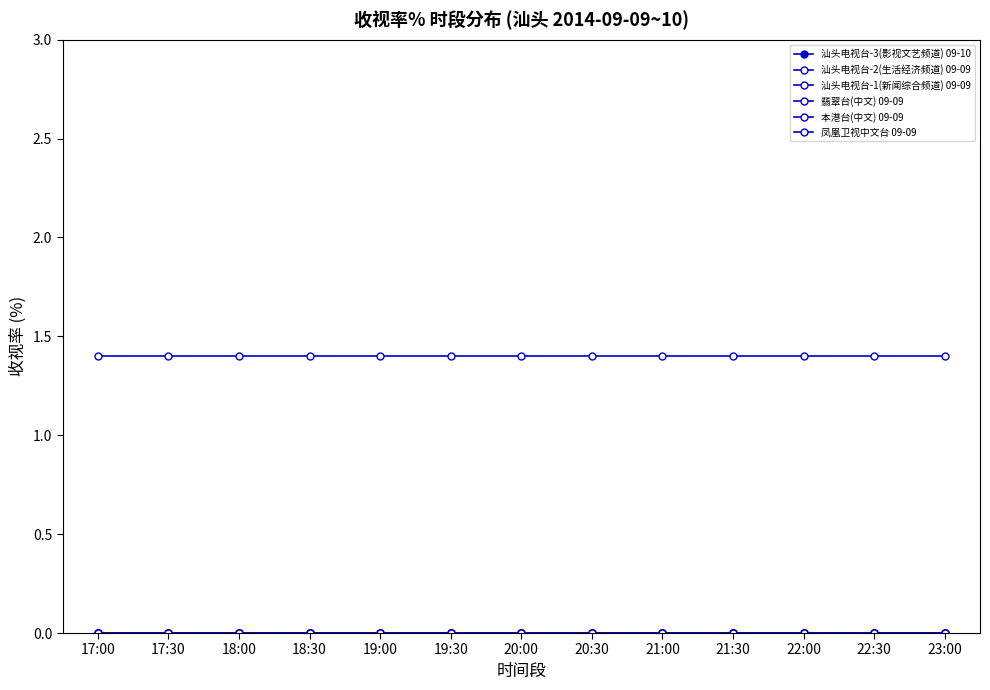

Is this an area chart (filled region under the line)?

No